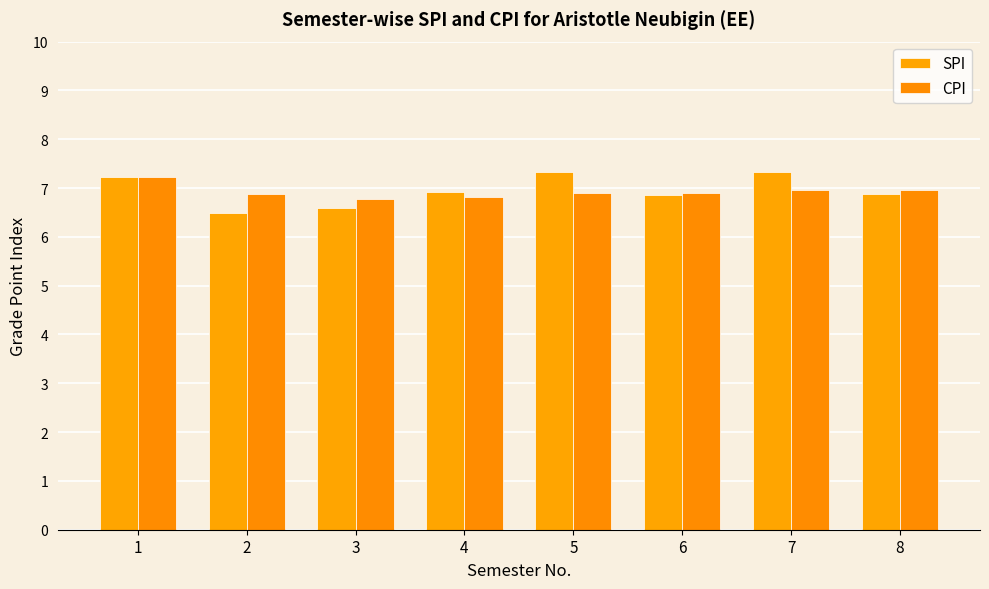

Which series has the widest spread of values?

SPI